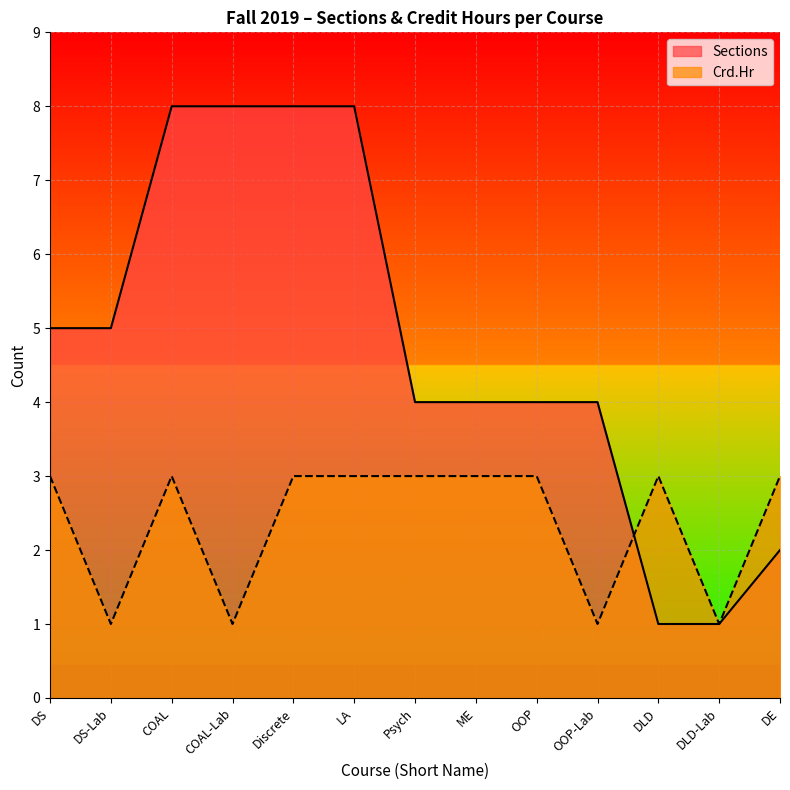

What is the total value across all series at COAL-Lab?

9